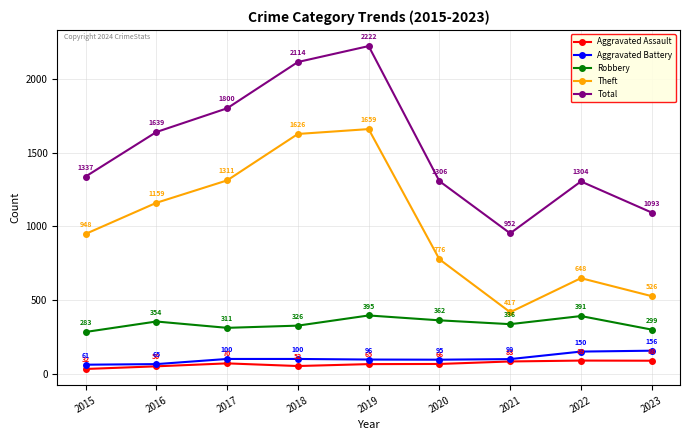

At which category is the sum across all series the highest?

2019